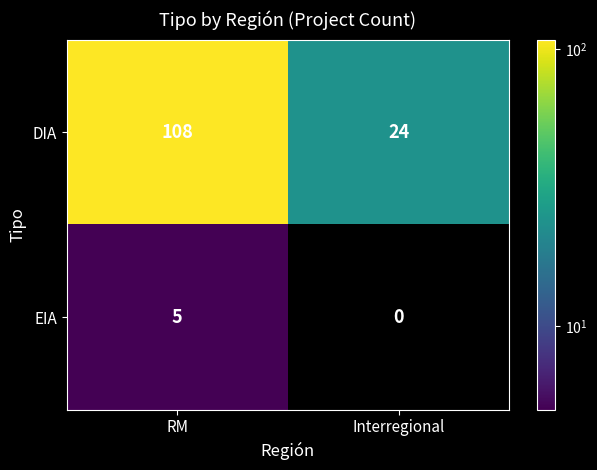

How many distinct data groups are displayed?

2